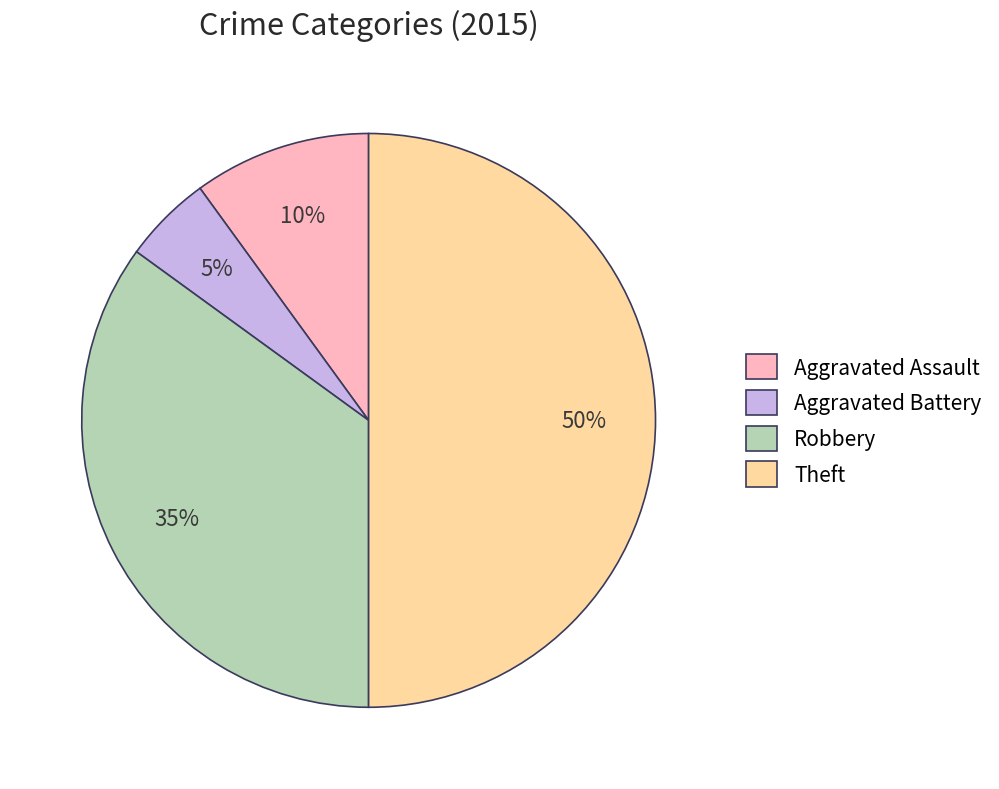

Which slice is the smallest?

Aggravated Battery